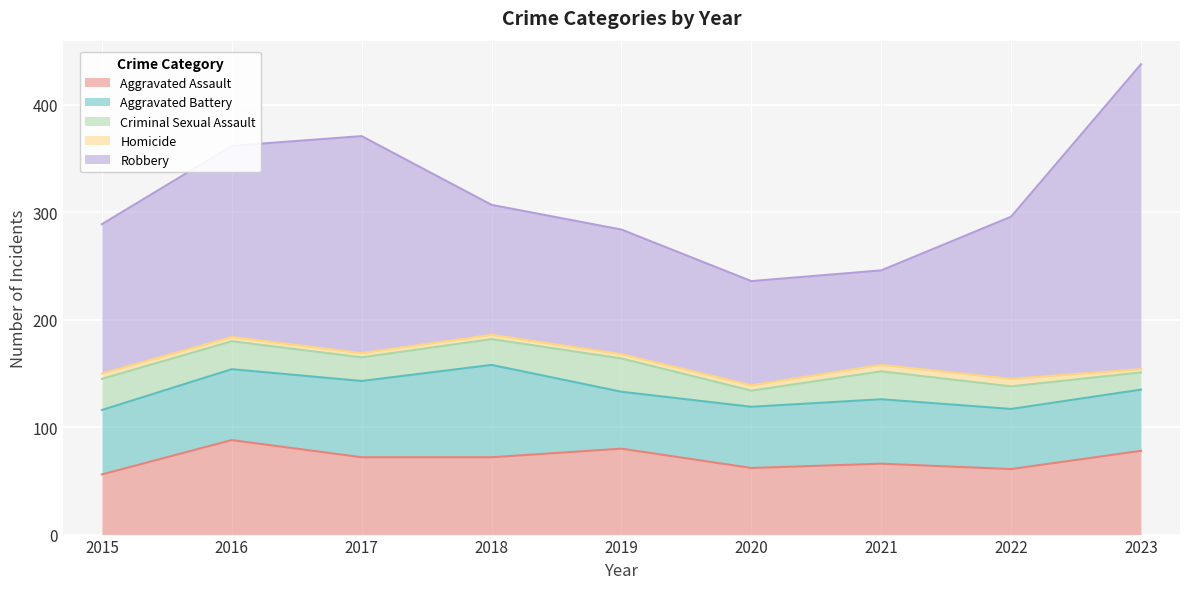

What are all the series names shown in the legend?

Aggravated Assault, Aggravated Battery, Criminal Sexual Assault, Homicide, Robbery